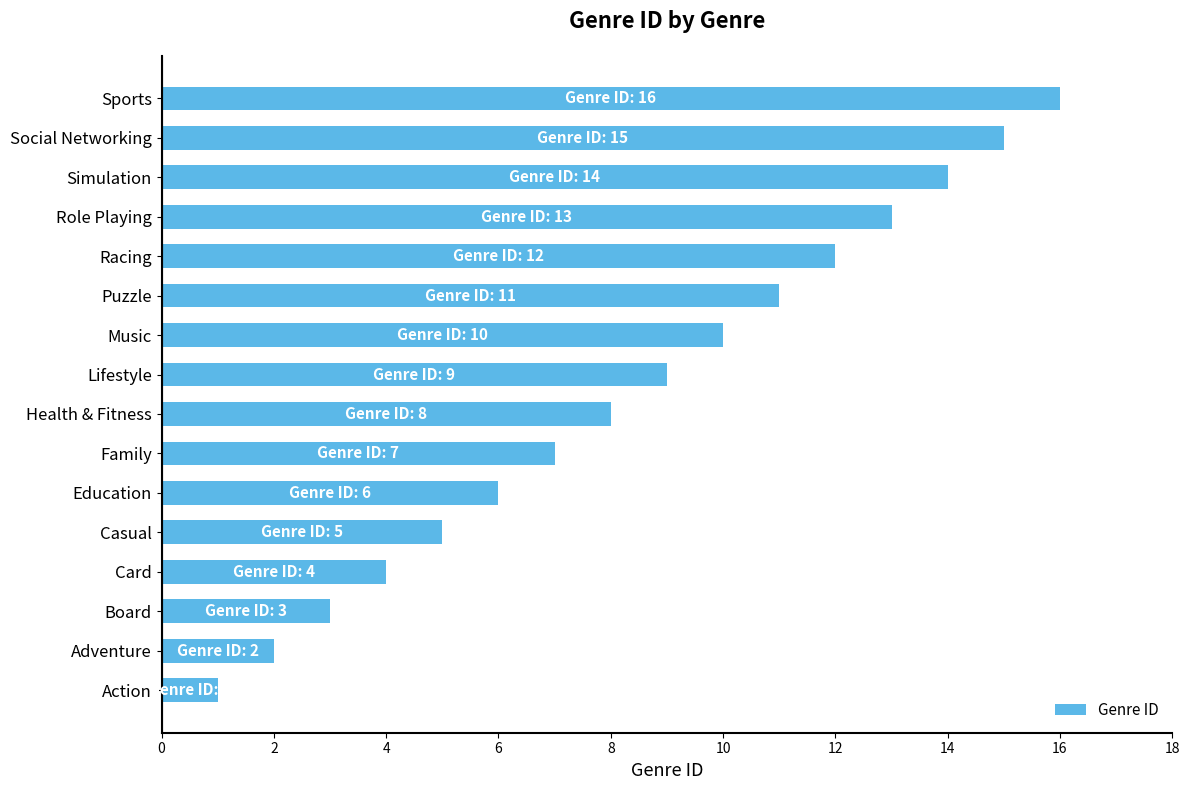

Which has a higher value, Music or Puzzle?

Puzzle